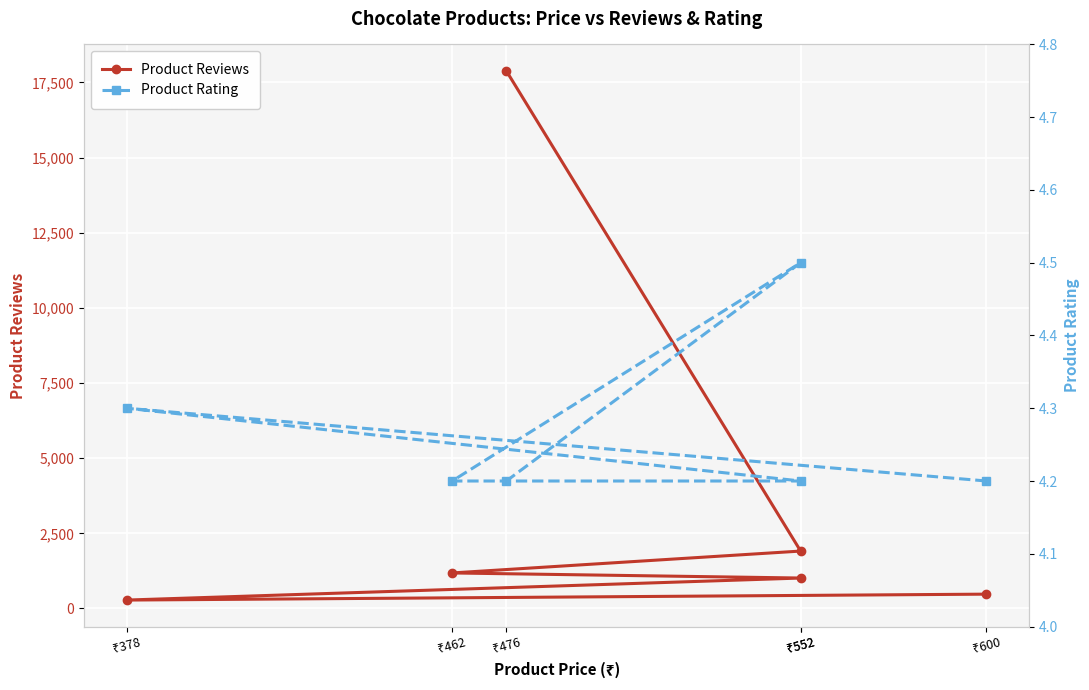

What is the spread (max minus min) of values at ₹600?

472.8